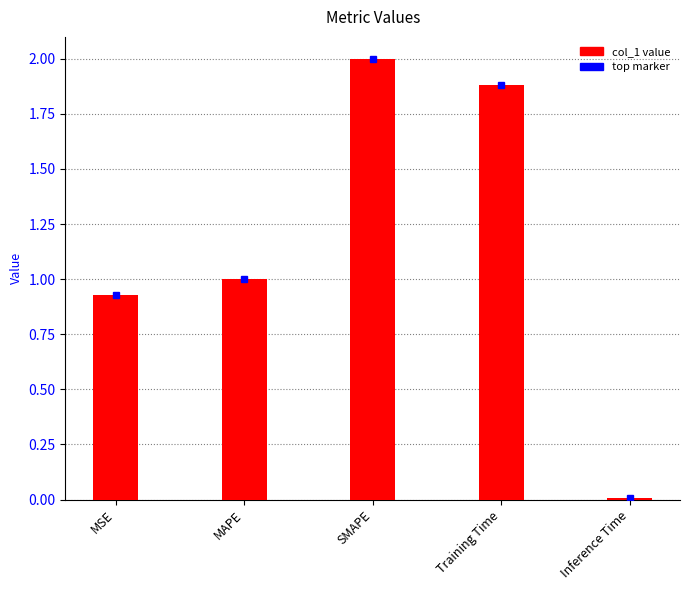

The chart shows a value of 1.6 at MAPE. True or false?

False